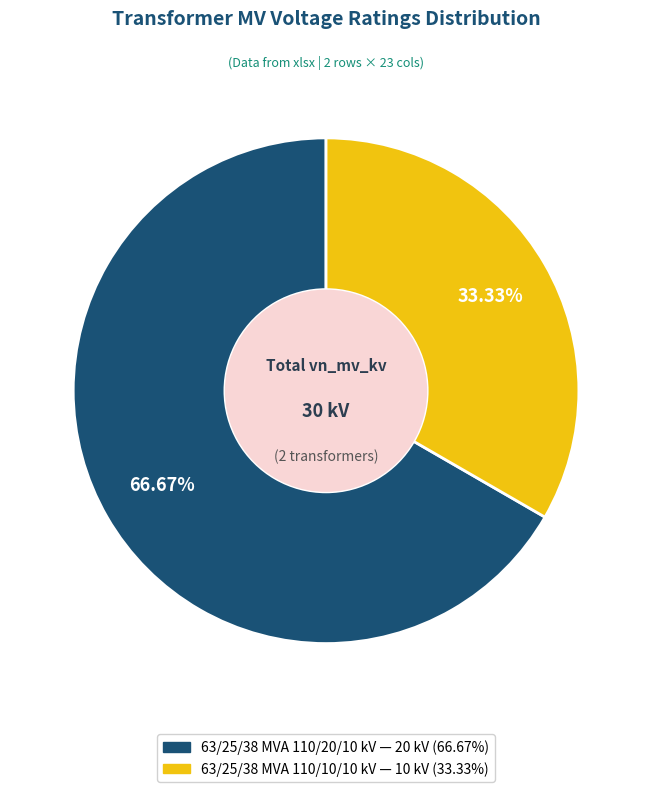

Which slice is the smallest?

63/25/38 MVA 110/10/10 kV